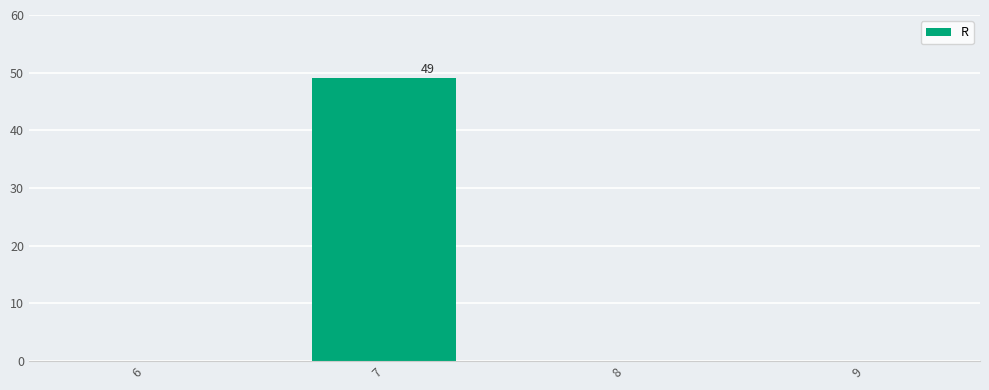

The value at 8 is 0. True or false?

True